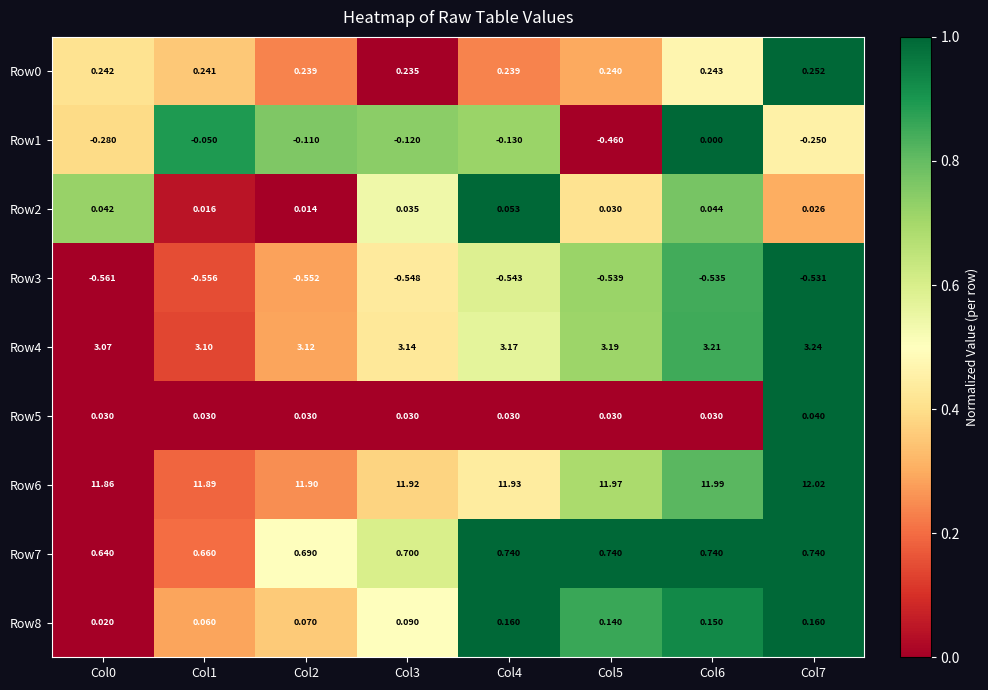

How many categories are shown in the chart?

8